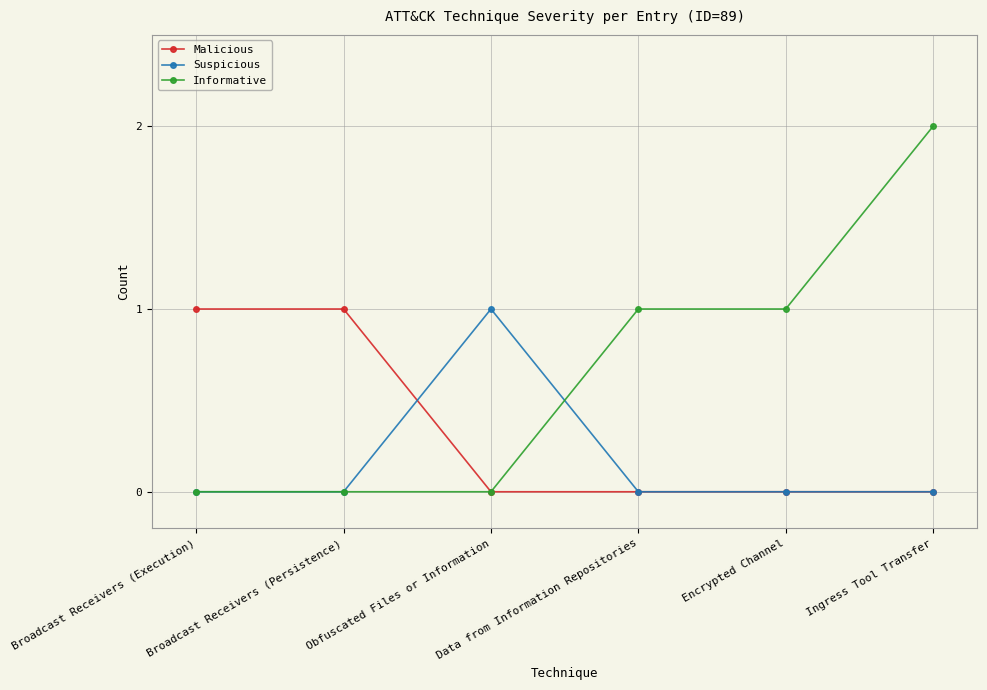

Which series has the widest spread of values?

Informative